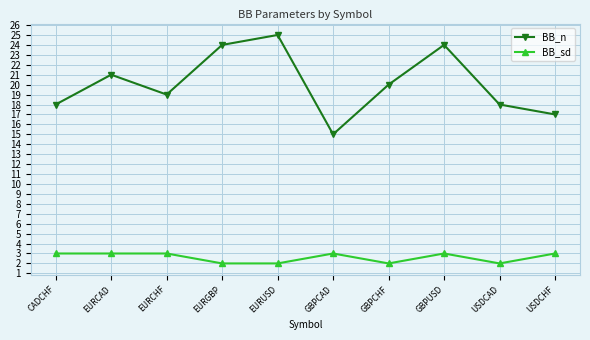

What is the difference between the highest and lowest values at GBPCHF?

18